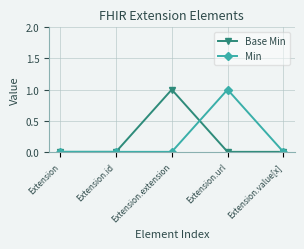

Reading left to right, transcribe all the data shown in this chart.

Base Min: Extension=0	Extension.id=0	Extension.extension=1	Extension.url=0	Extension.value[x]=0
Min: Extension=0	Extension.id=0	Extension.extension=0	Extension.url=1	Extension.value[x]=0